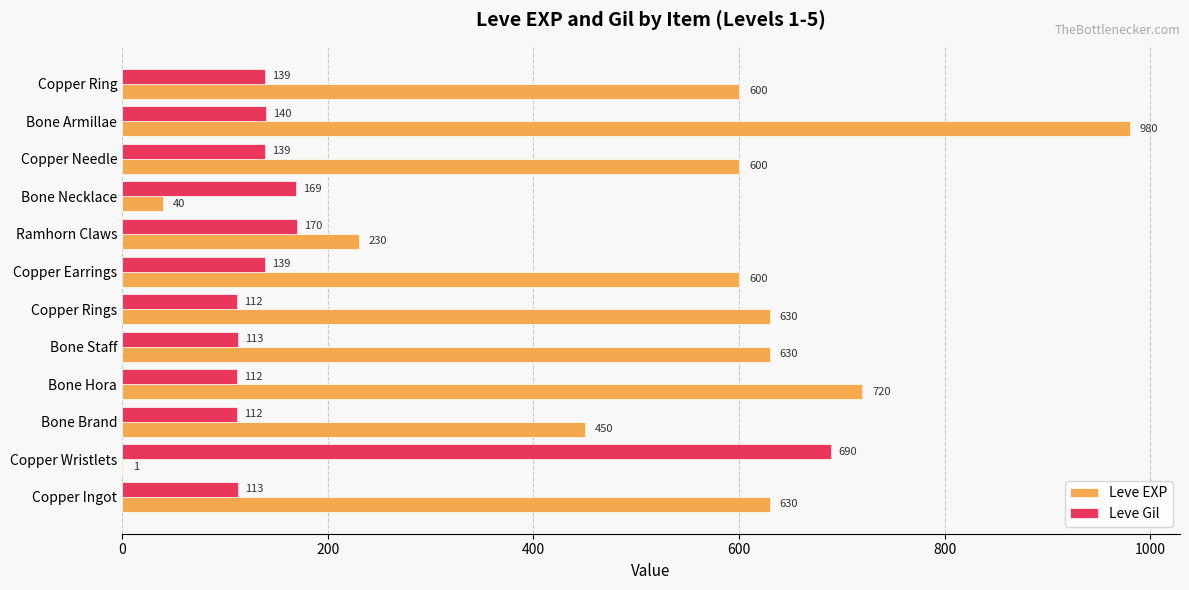

Which series has the largest range (max minus min)?

Leve EXP